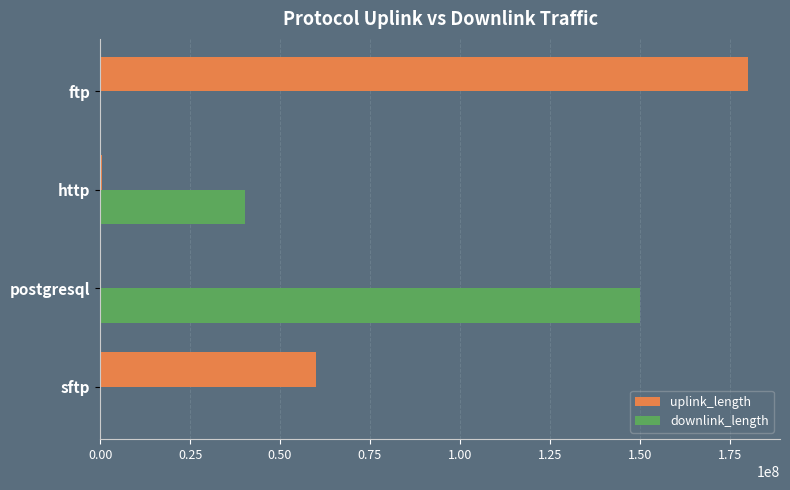

Which series changed the most between sftp and ftp?

uplink_length